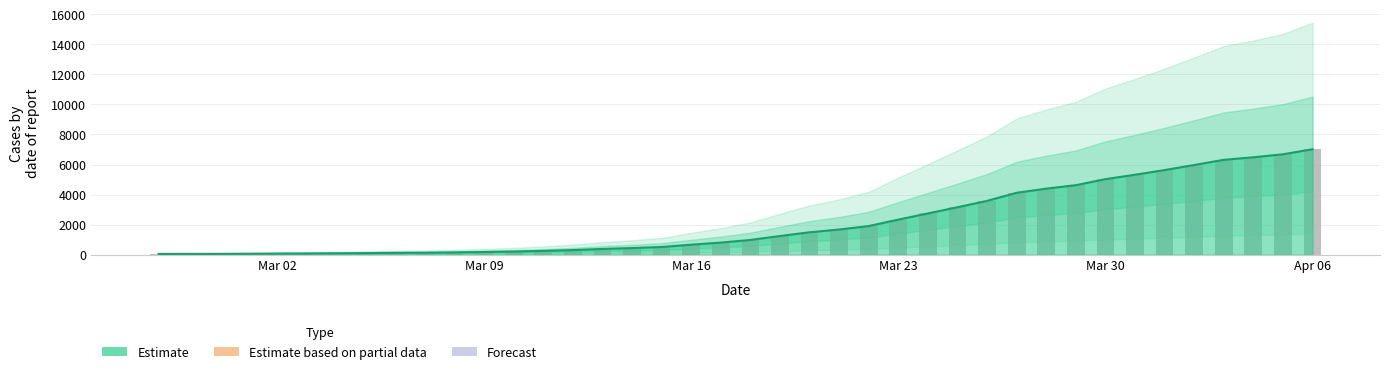

What is the difference between the maximum and minimum values?

6971